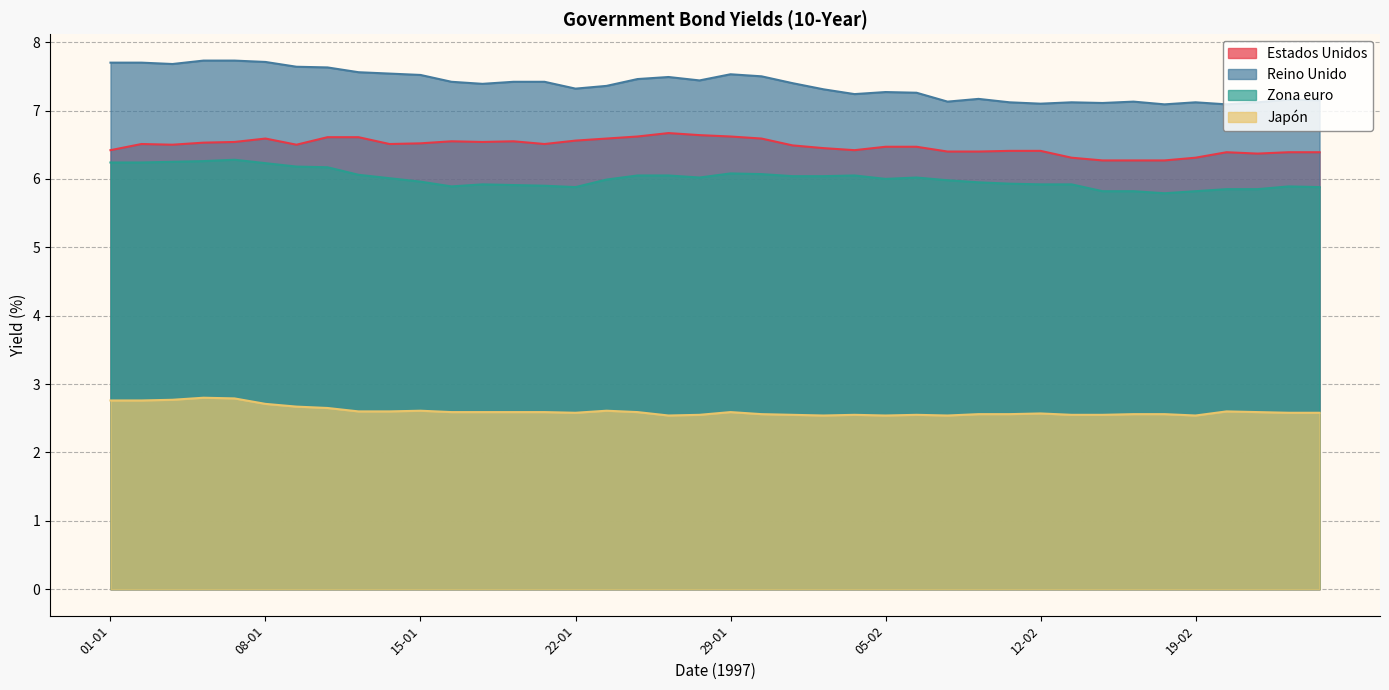

At which label does Reino Unido reach its peak?

06-01